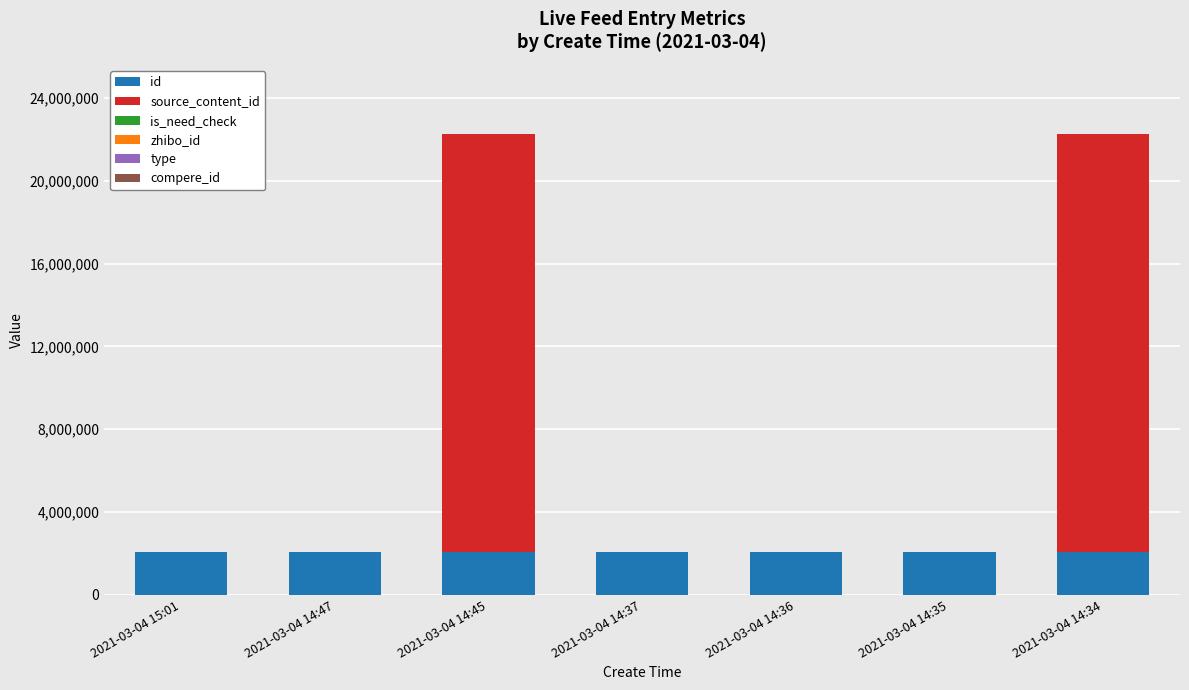

Are the bars horizontal?

No